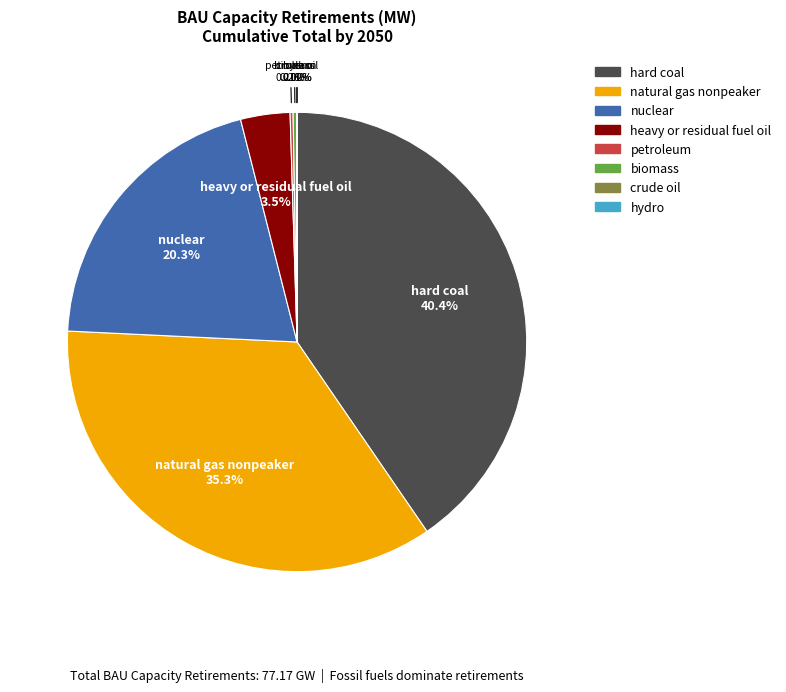

Approximately how many times larger is the value at nuclear compared to hard coal?

0.5